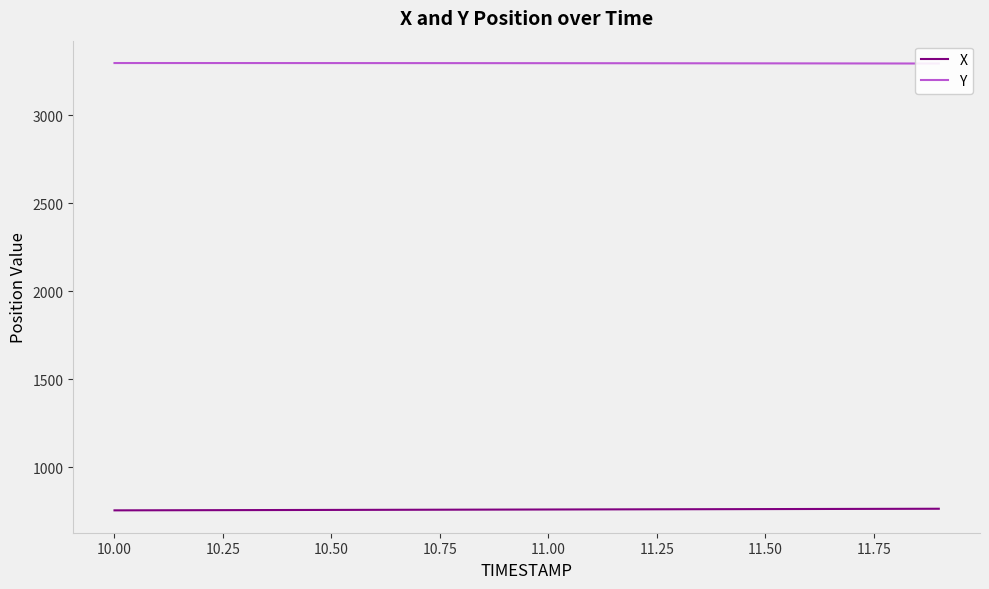

What is the difference between the maximum and second lowest values in the Y series?

2.6